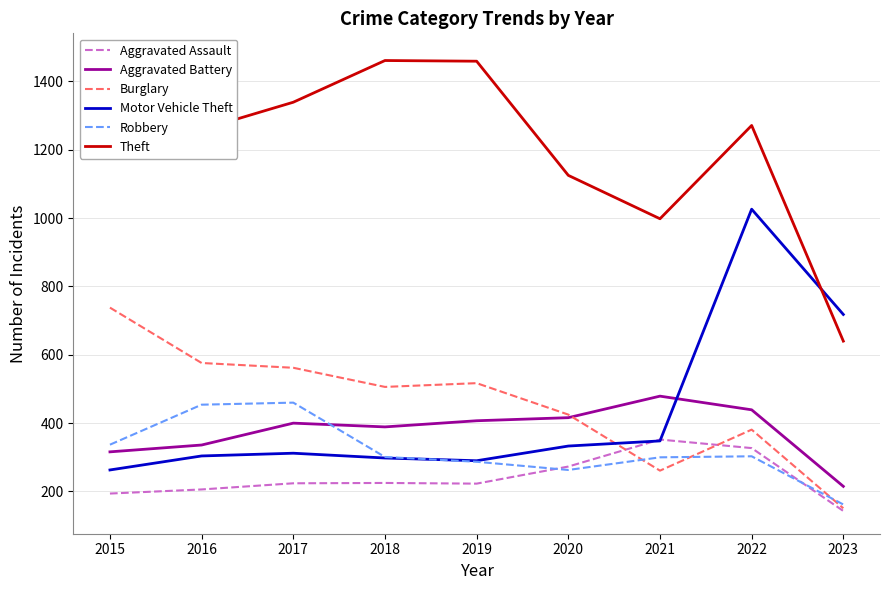

At which label is Aggravated Assault closest to 247?

2018